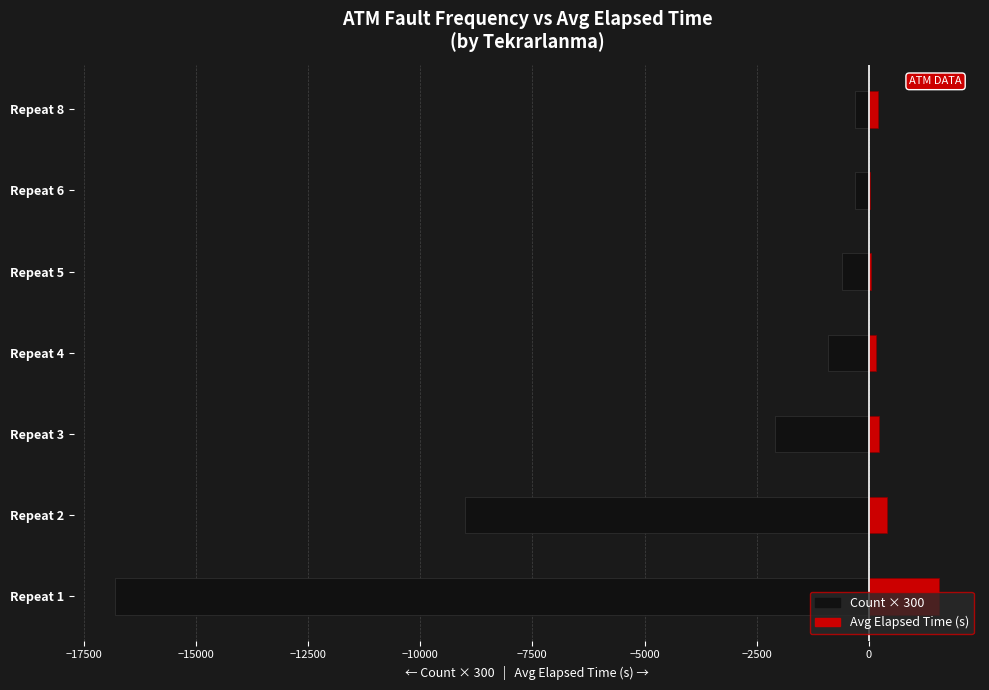

Between Repeat 2 and Repeat 3, which series saw the biggest shift?

Count × 300